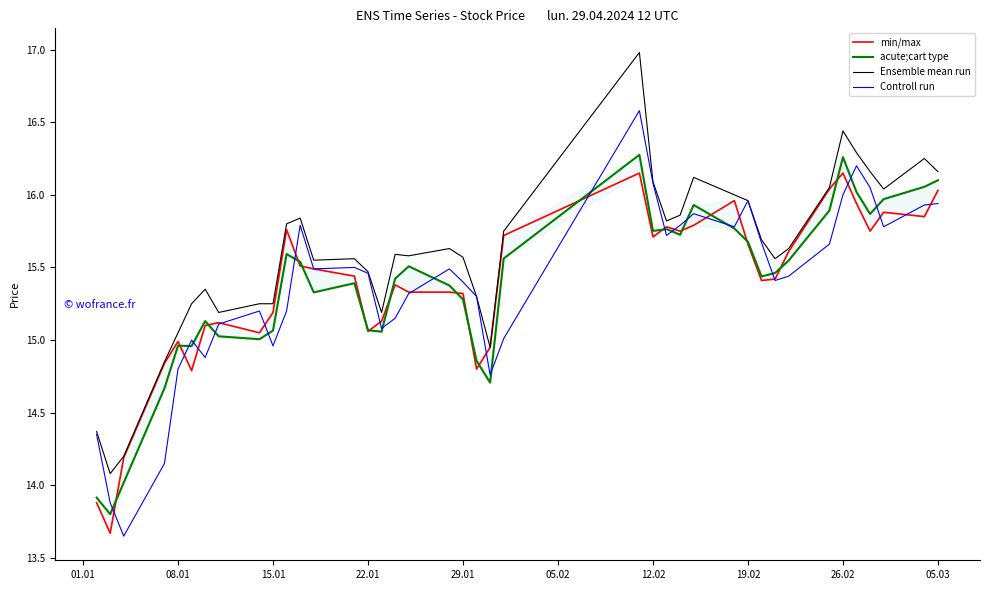

True or false: high and open intersect in this chart.

False